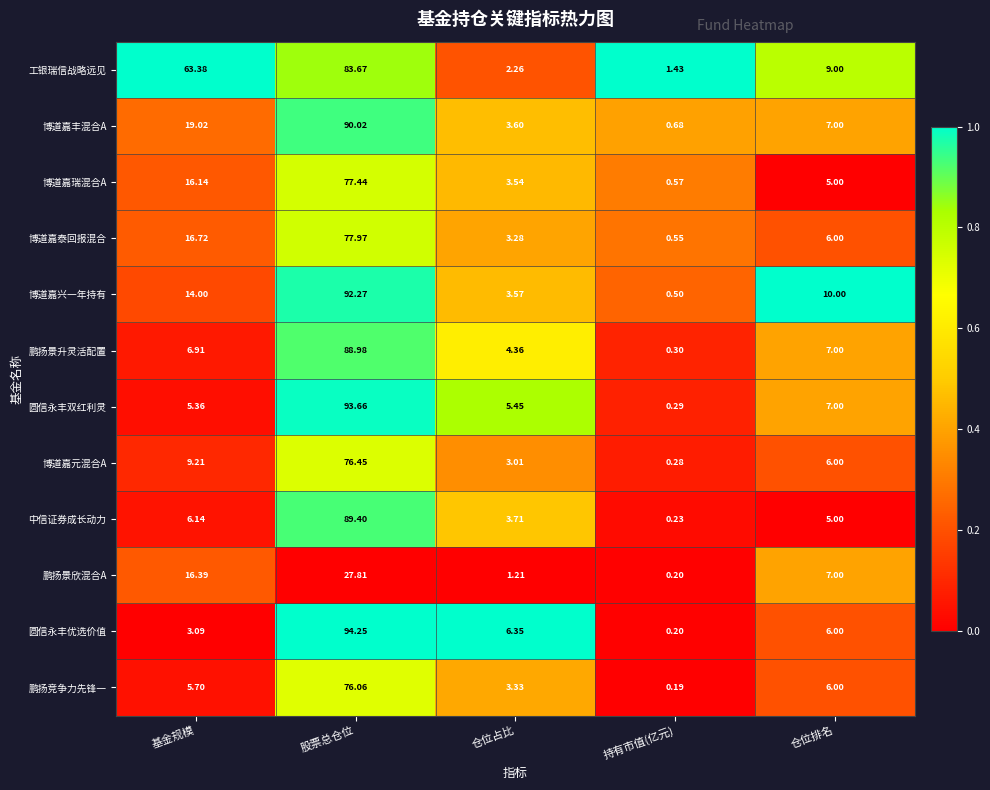

Rank the categories by 博道嘉瑞混合A value from lowest to highest.

持有市值(亿元), 仓位占比, 仓位排名, 基金规模, 股票总仓位